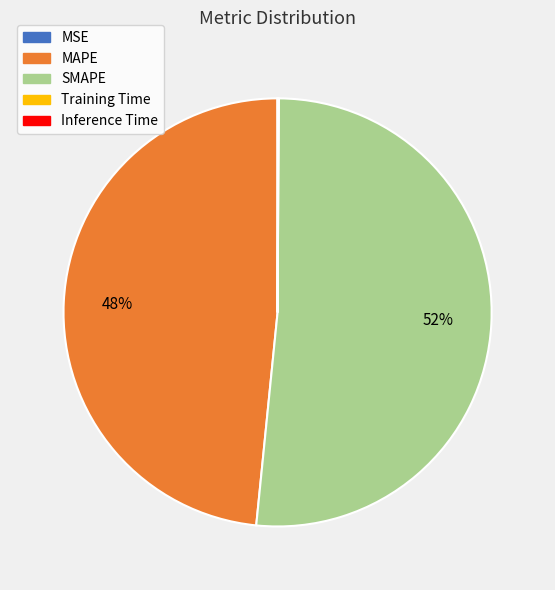

The SMAPE slice represents 52% of the pie. True or false?

True